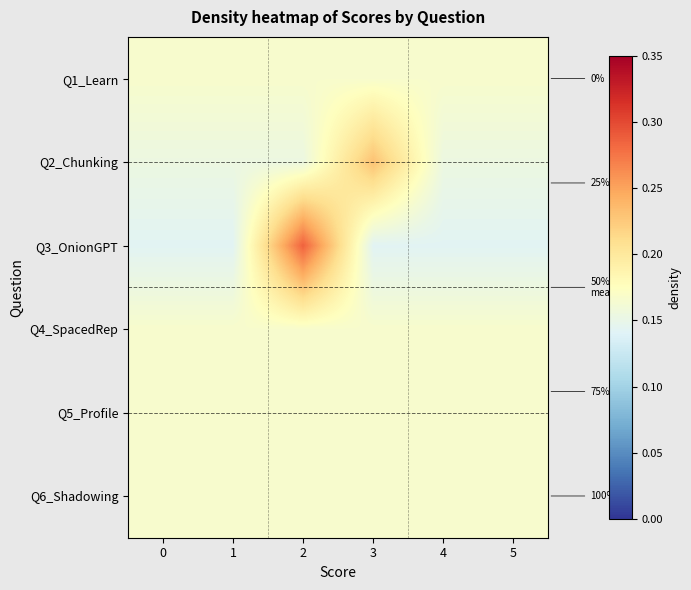

Which series has the largest total across all categories?

Q1_Learn